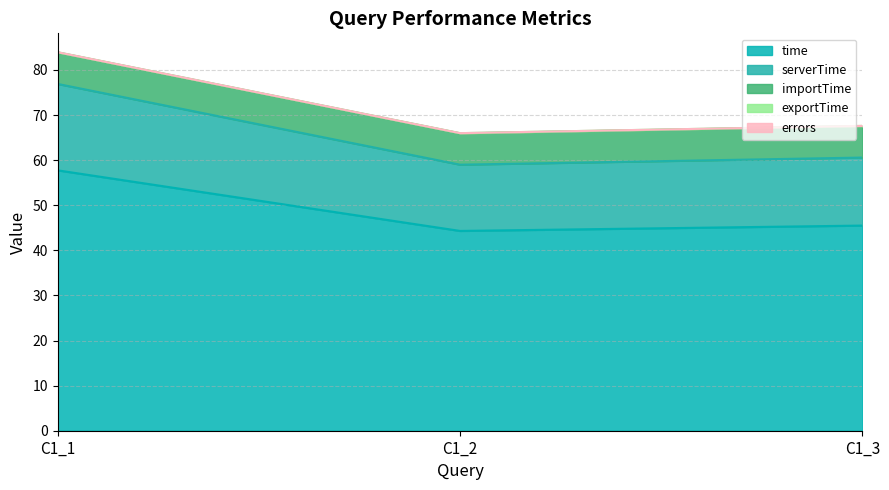

What is the value of the exportTime point at the 2nd from the left?

0.1